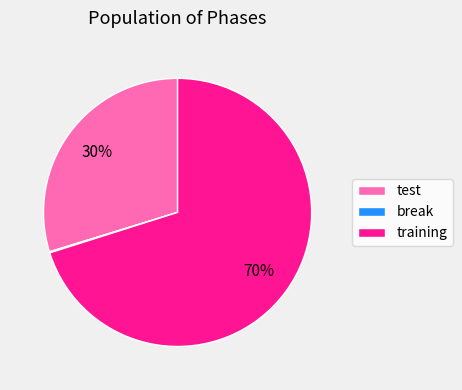

True or false: training accounts for 70% of the total.

True